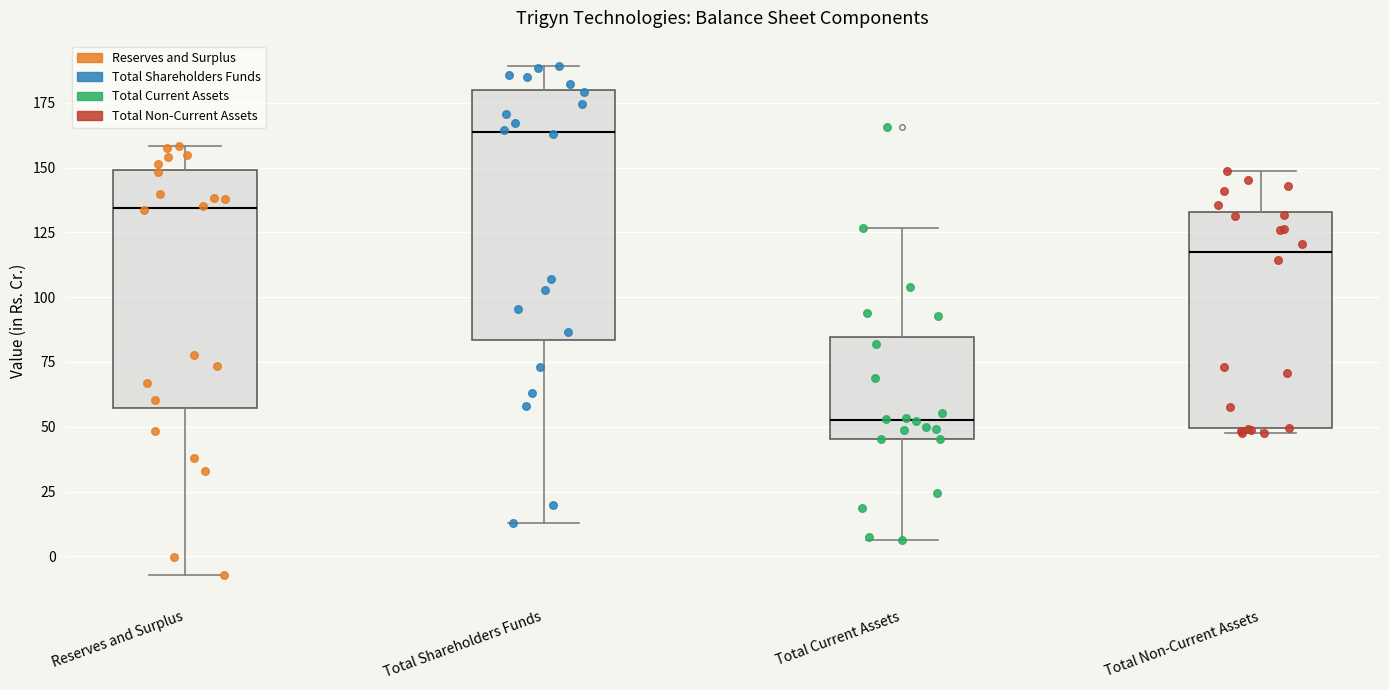

Reading left to right, transcribe this box plot: for each box, give where its median line is, the range the box spans, and where its two whiskers end, as read against the y-axis. The values are not printed on the chart, so give them approximately, as read against the axis.

Reserves and Surplus: median 135, box 55 to 150, whiskers -5 to 160
Total Shareholders Funds: median 165, box 85 to 180, whiskers 15 to 190
Total Current Assets: median 55, box 45 to 85, whiskers 5 to 125
Total Non-Current Assets: median 115, box 50 to 135, whiskers 50 (just below the box's lower edge) to 150